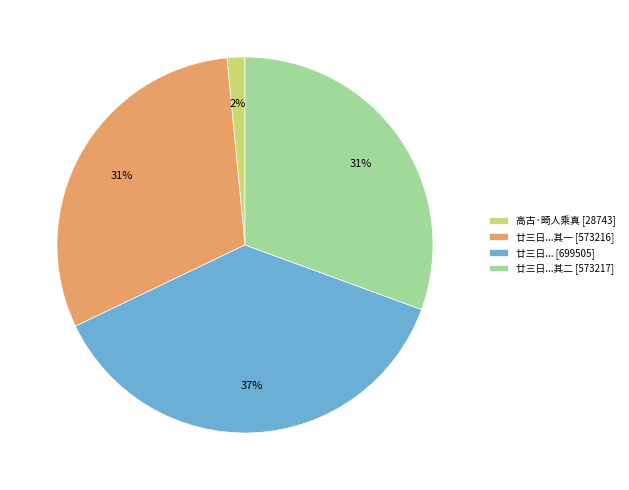

How many slices are in this pie chart?

4